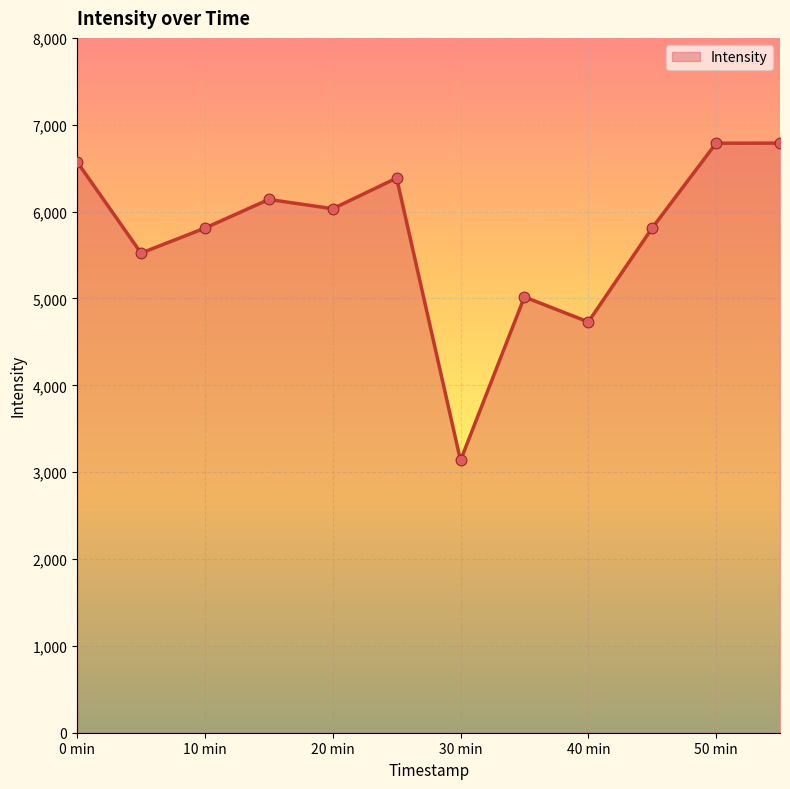

What is the maximum value shown in the chart?

6788.3